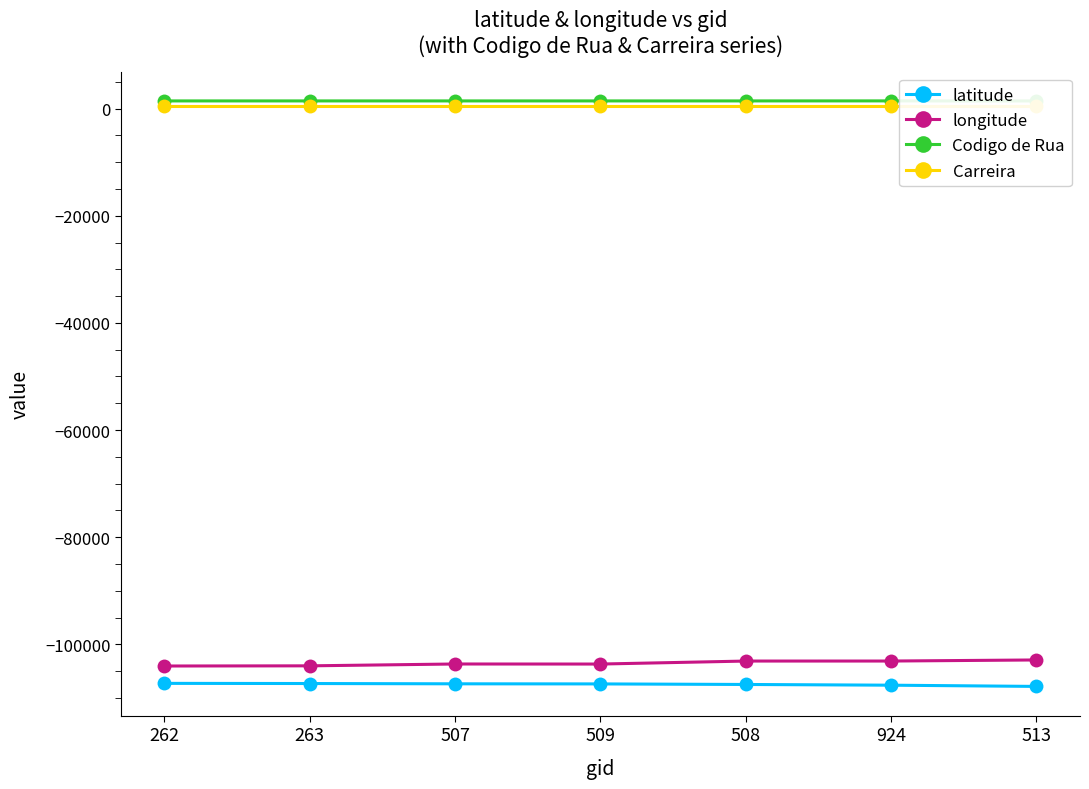

Rank the series at 262 from highest to lowest value.

Codigo de Rua, Carreira, longitude, latitude